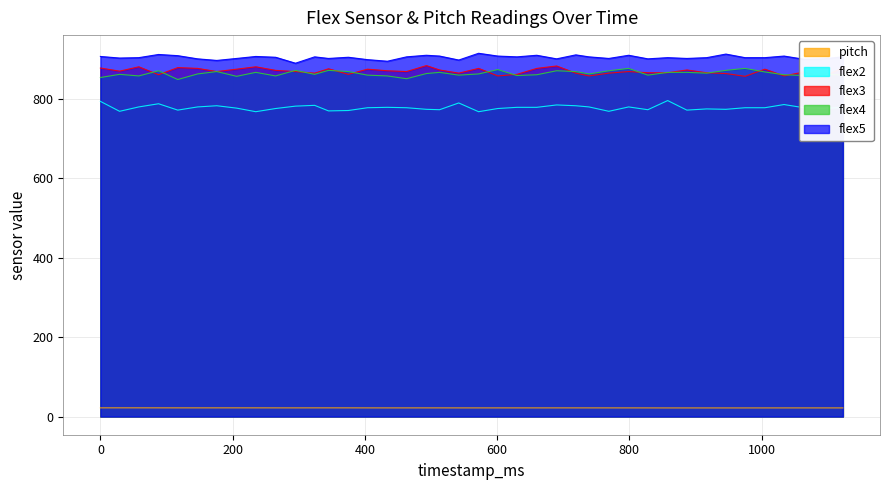

True or false: flex4 and flex2 intersect in this chart.

False